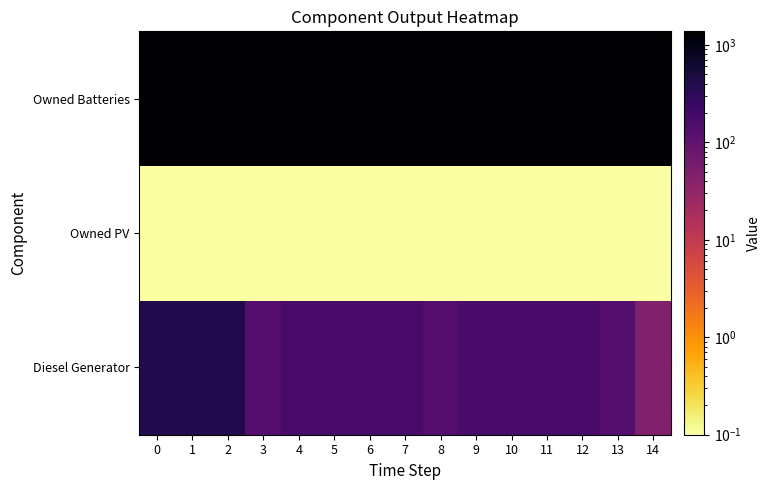

What is the smallest value displayed?

0.1